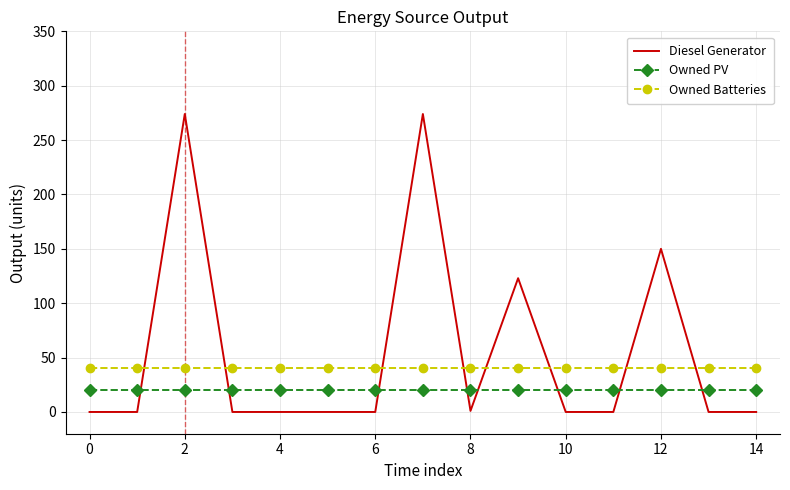

What is the maximum value shown in the chart?

274.0